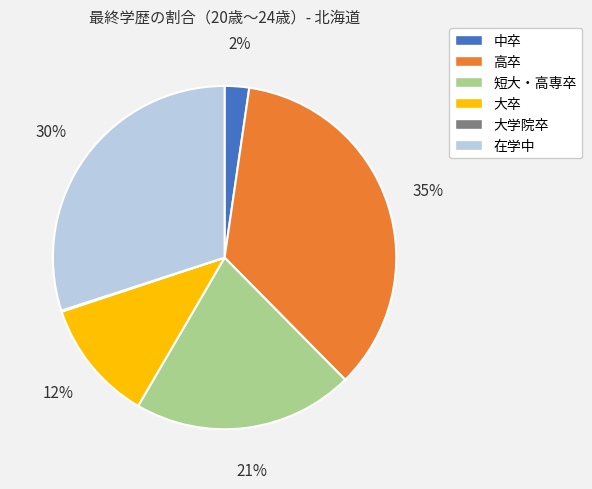

Do 短大・高専卒 and 在学中 together represent more than half of the pie?

Yes